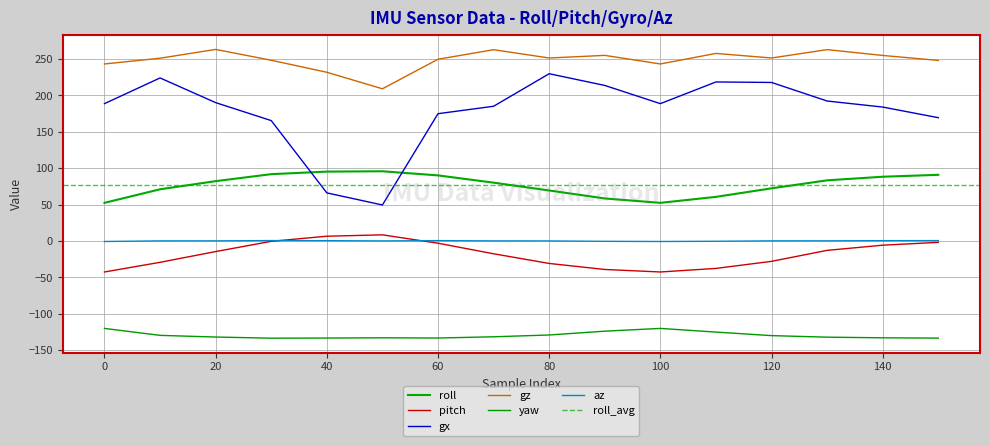

True or false: gx and gz intersect in this chart.

False